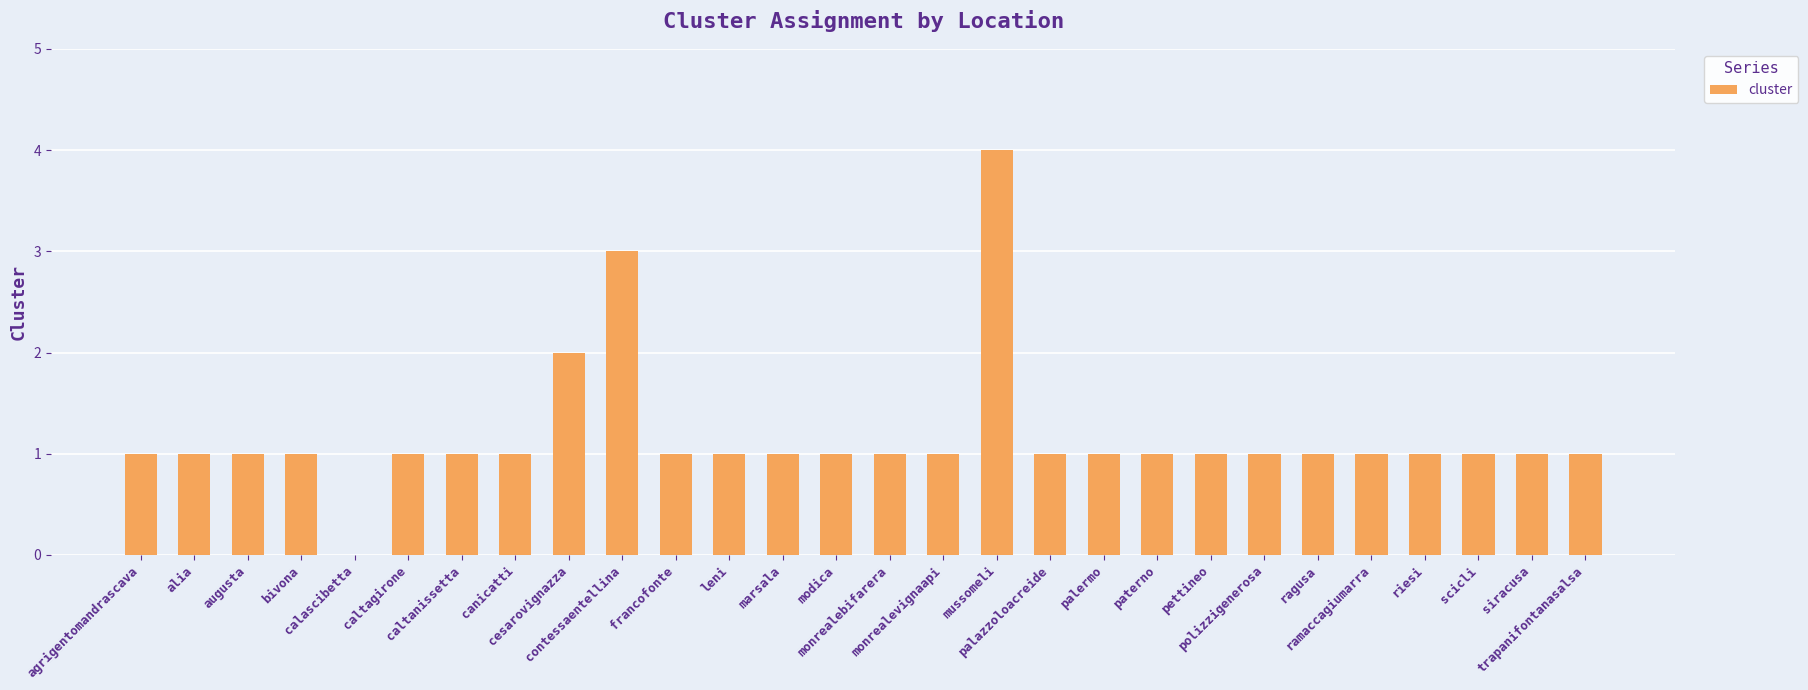

How many data points does each series have?

28